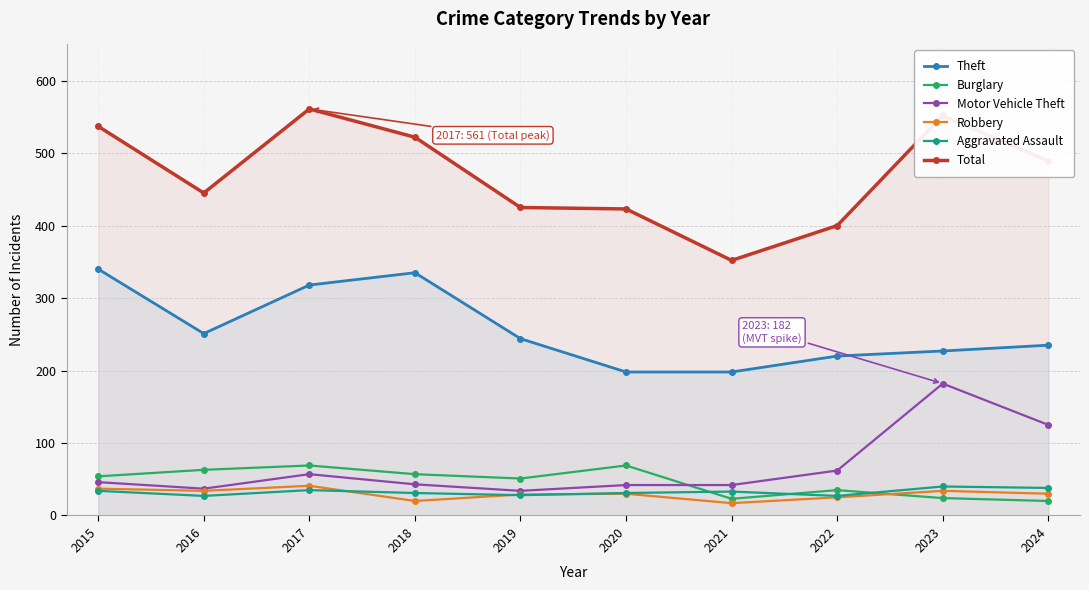

Count the number of data series in this chart.

6